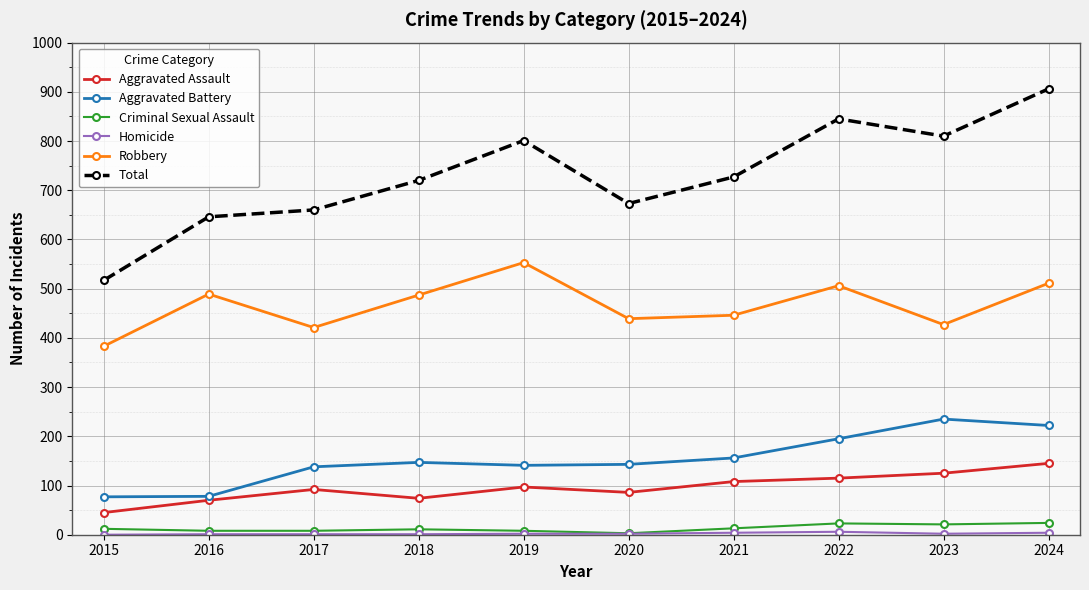

What is the value of the Aggravated Battery point at the 9th from the left?

235